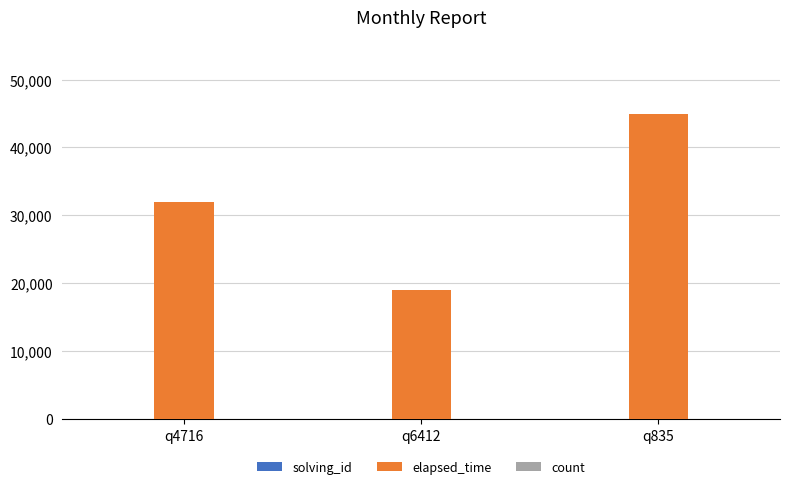

True or false: elapsed_time has a value of 30521.7 at q6412.

False